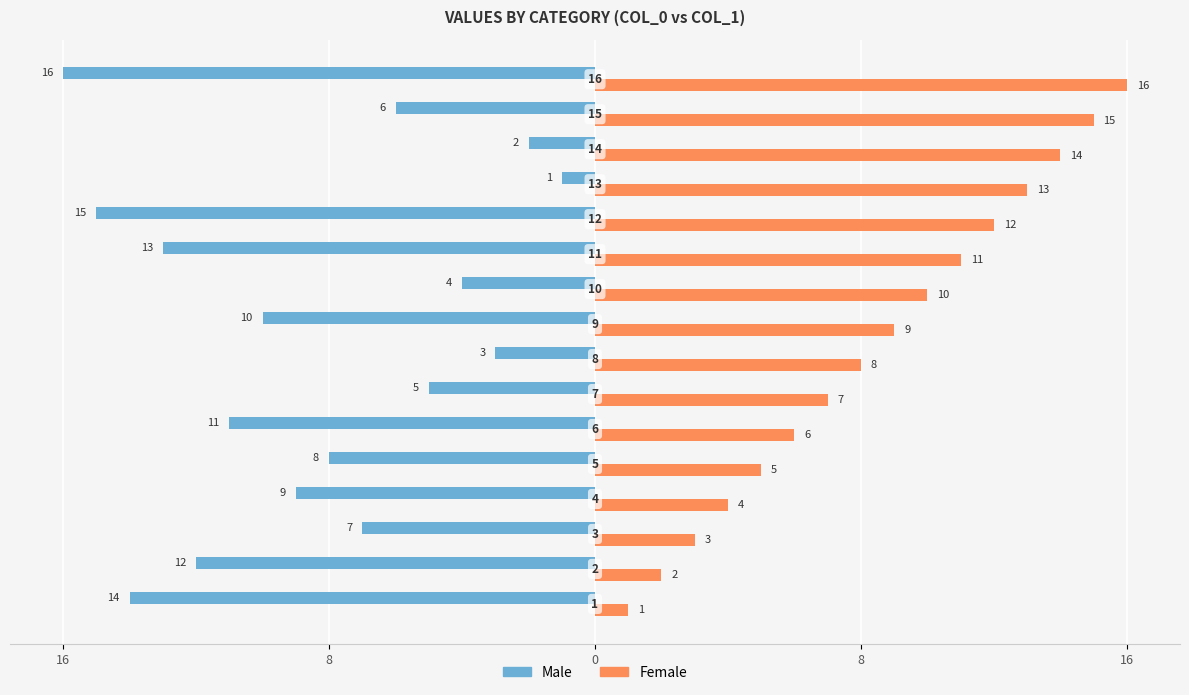

What are all the series names shown in the legend?

Male, Female